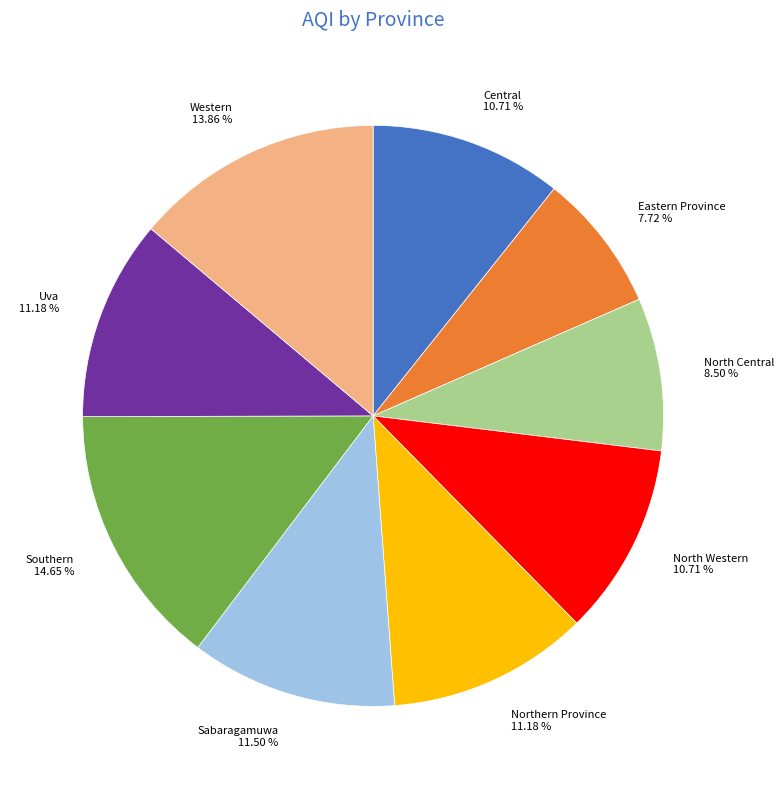

Which slice is the largest?

Southern